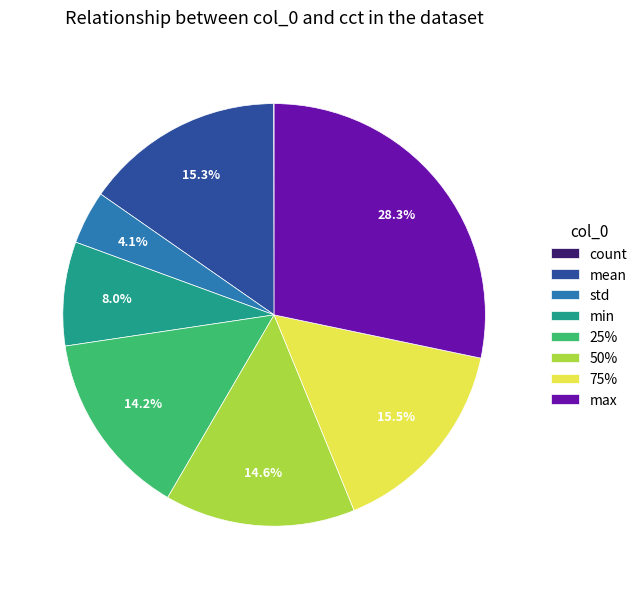

Approximately how many times larger is the value at 75% compared to max?

0.5